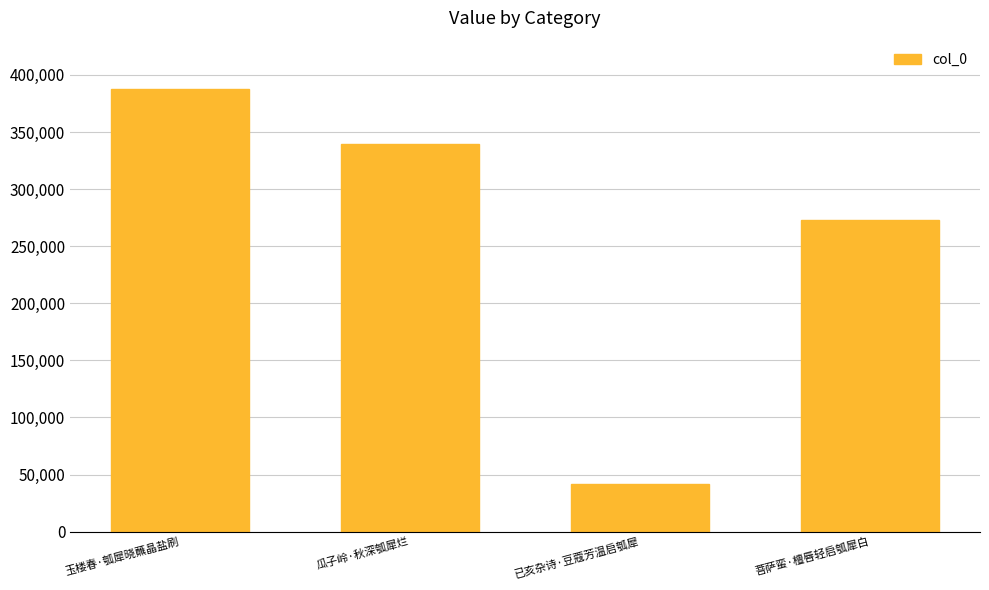

What is the label of the 2nd bar from the left?

瓜子岭·秋深瓠犀烂